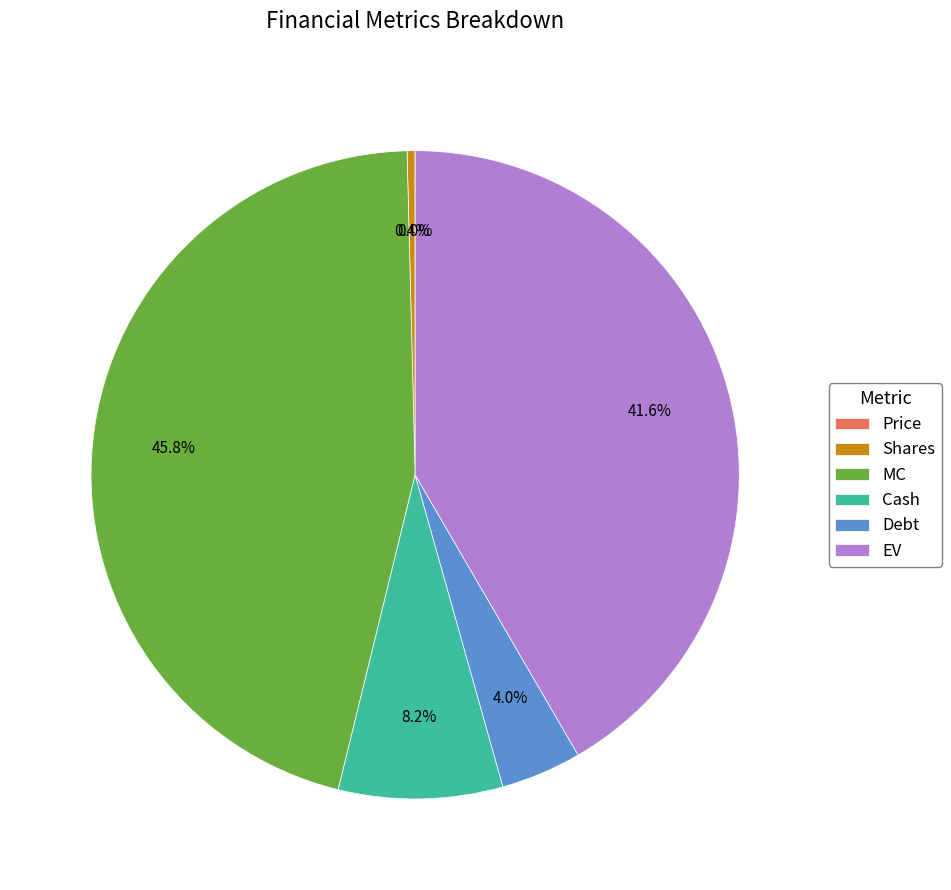

What percentage do Debt and Cash together represent?

12.2%